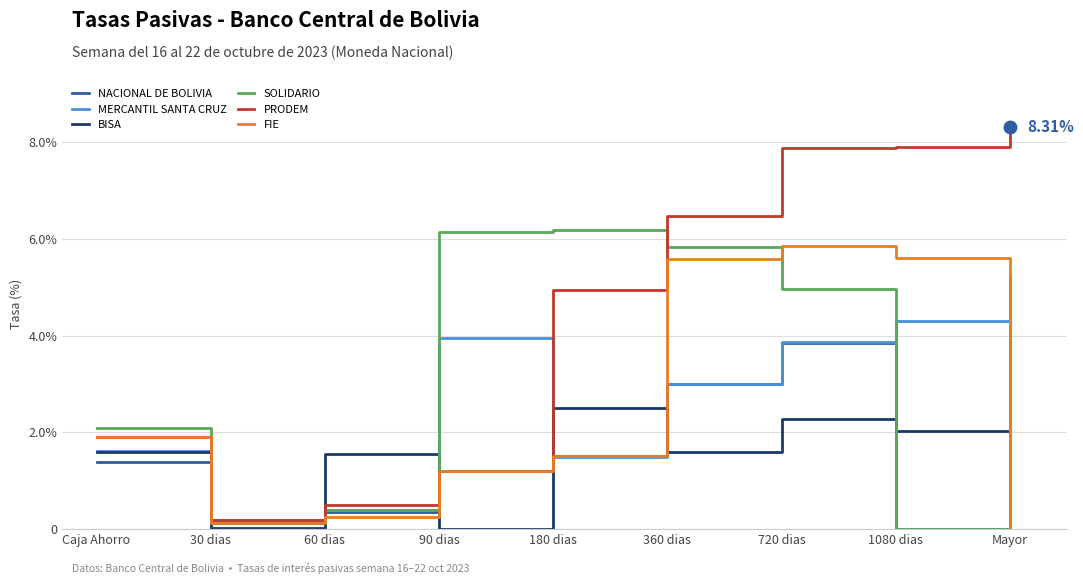

True or false: SOLIDARIO has a value of 3.5 at Caja Ahorro.

False